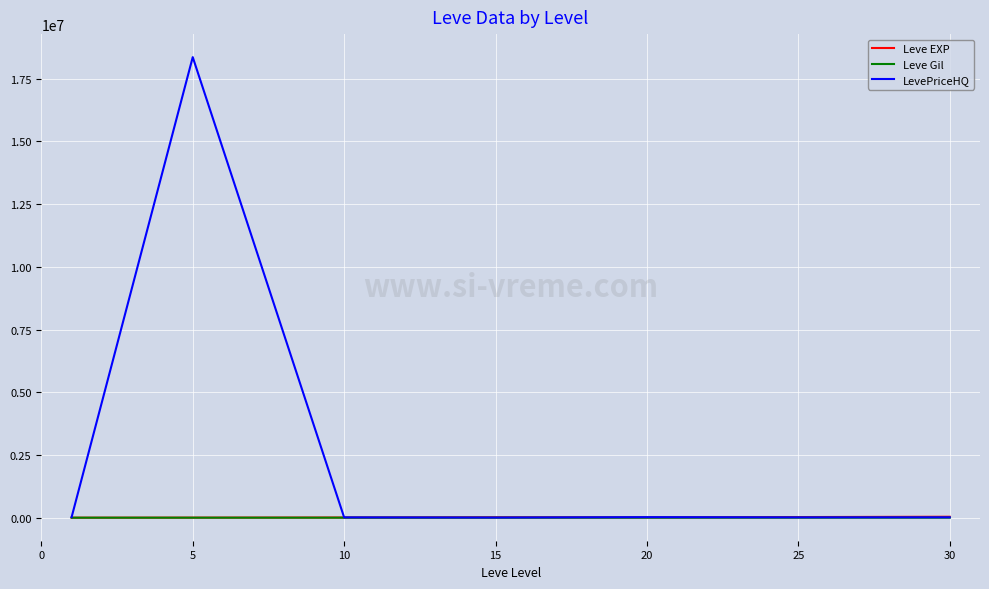

Which series has the widest spread of values?

LevePriceHQ